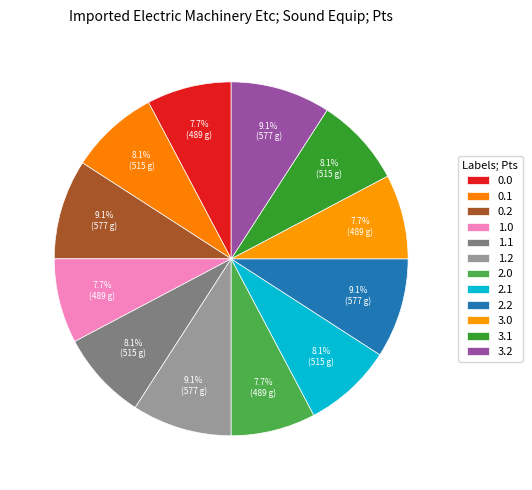

To the nearest percent, what is the difference between the largest and smallest slice percentages?

1%